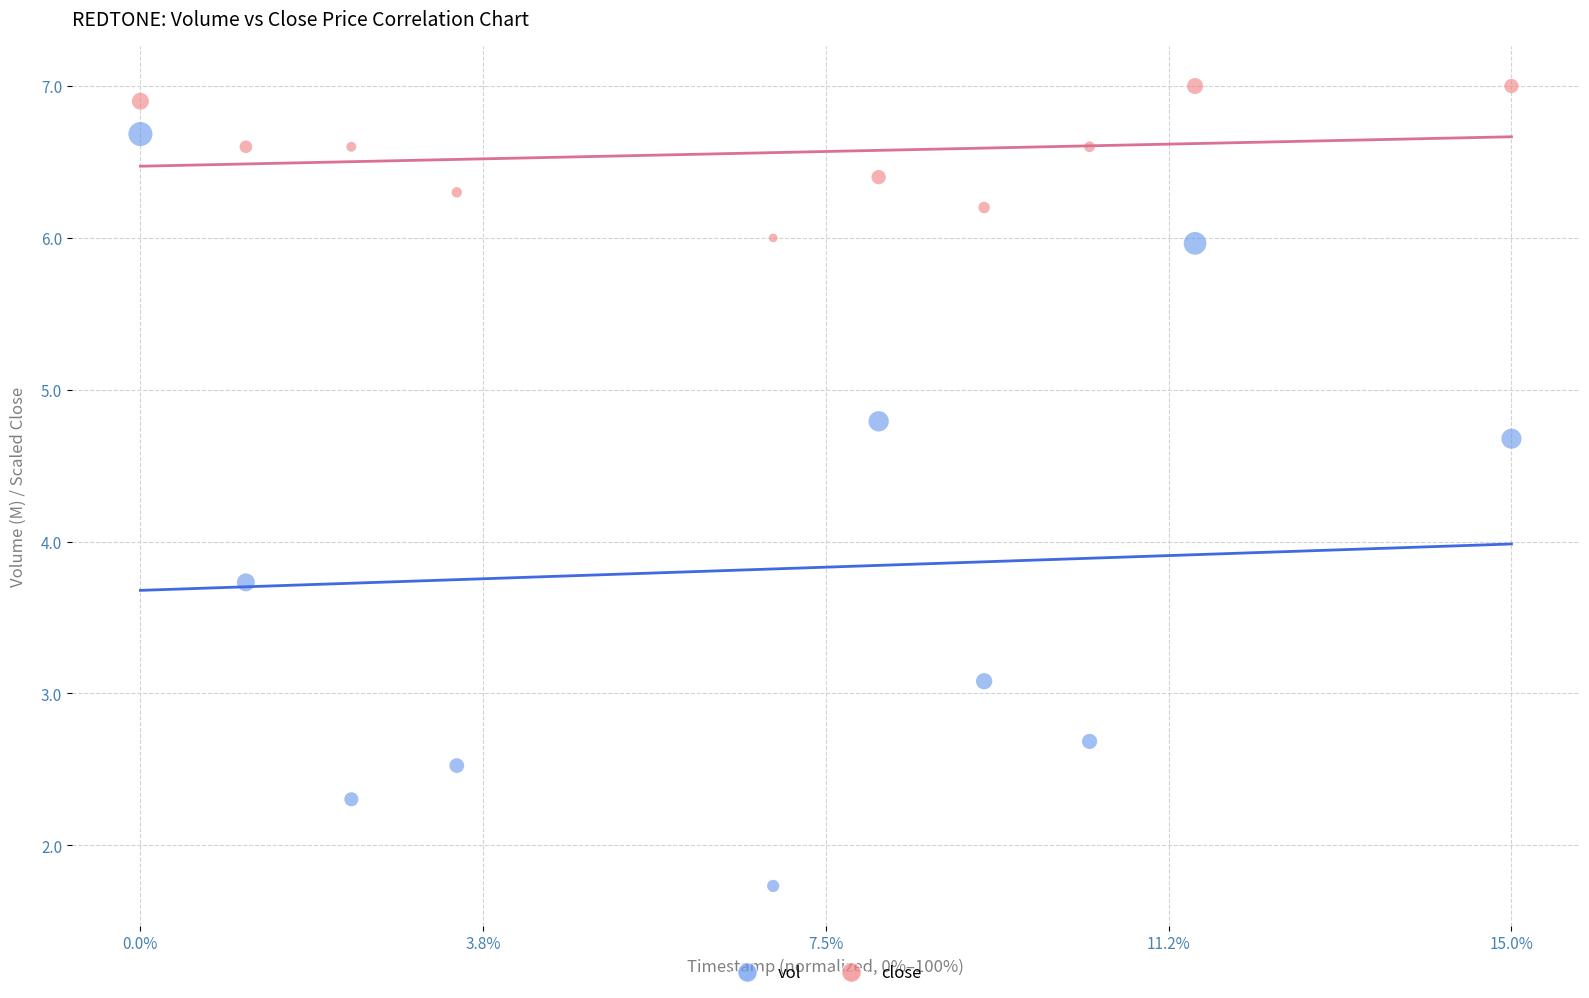

Which series reaches the minimum Y coordinate?

vol